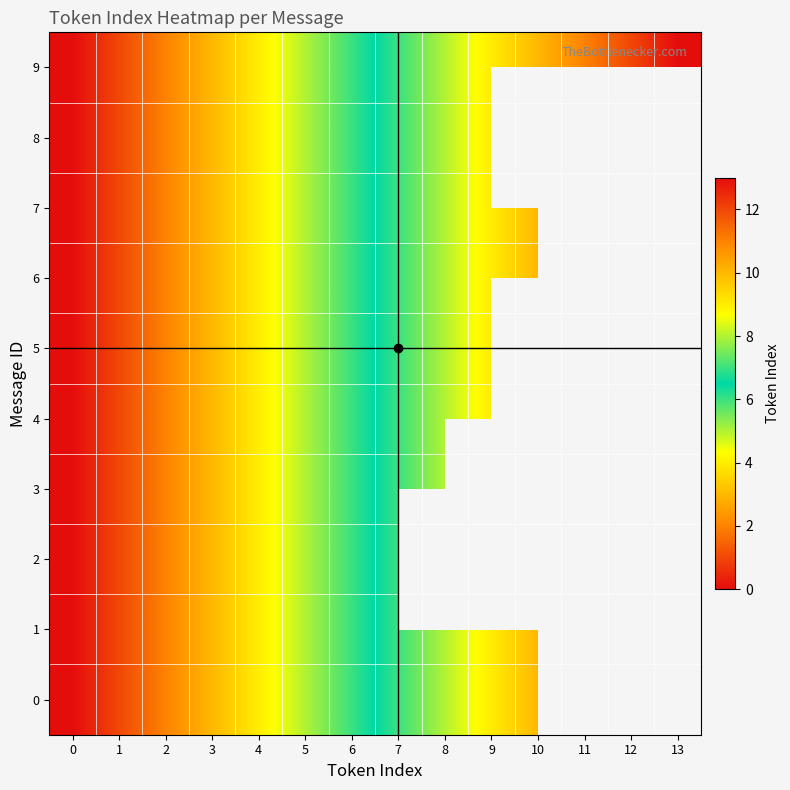

Which series has the largest total across all categories?

9